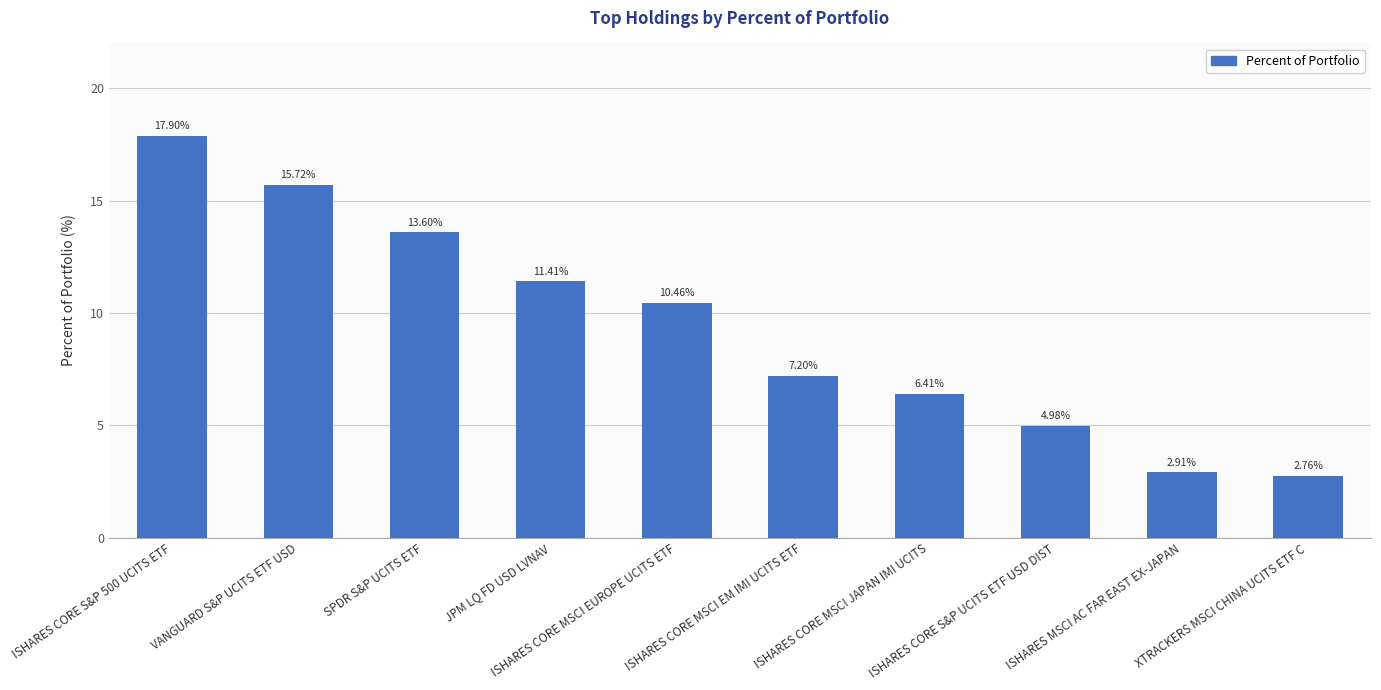

Which label corresponds to the largest value in the chart?

ISHARES CORE S&P 500 UCITS ETF